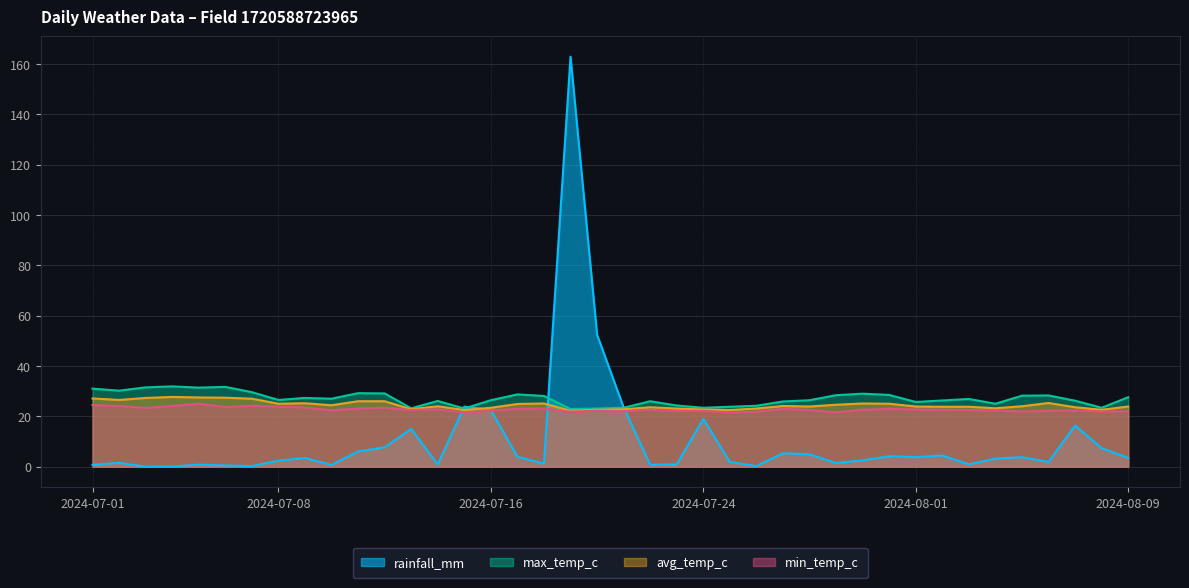

Where is the first local minimum for min_temp_c?

2024-07-03